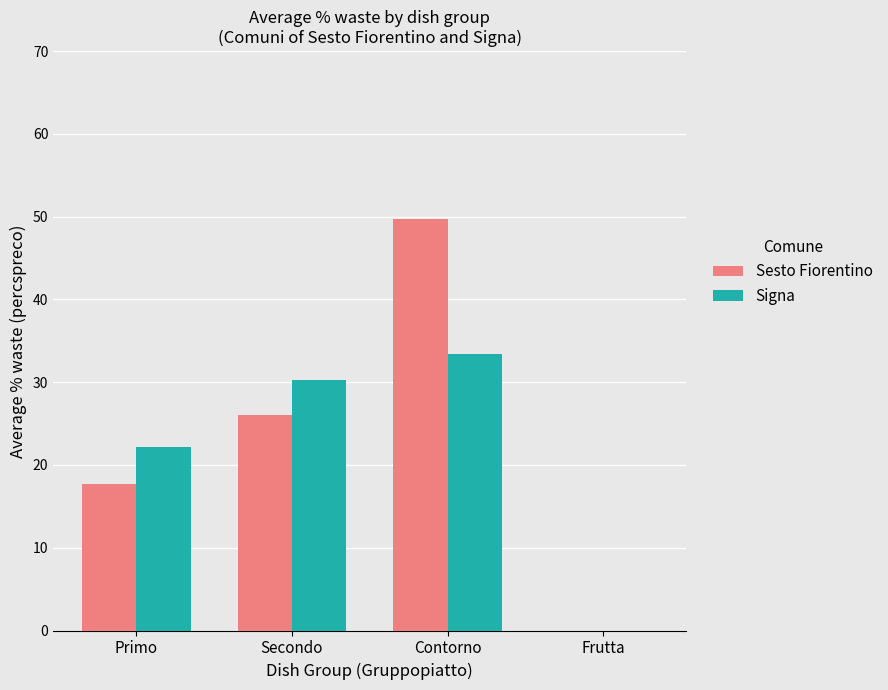

What is the highest value of the Signa series?

33.4